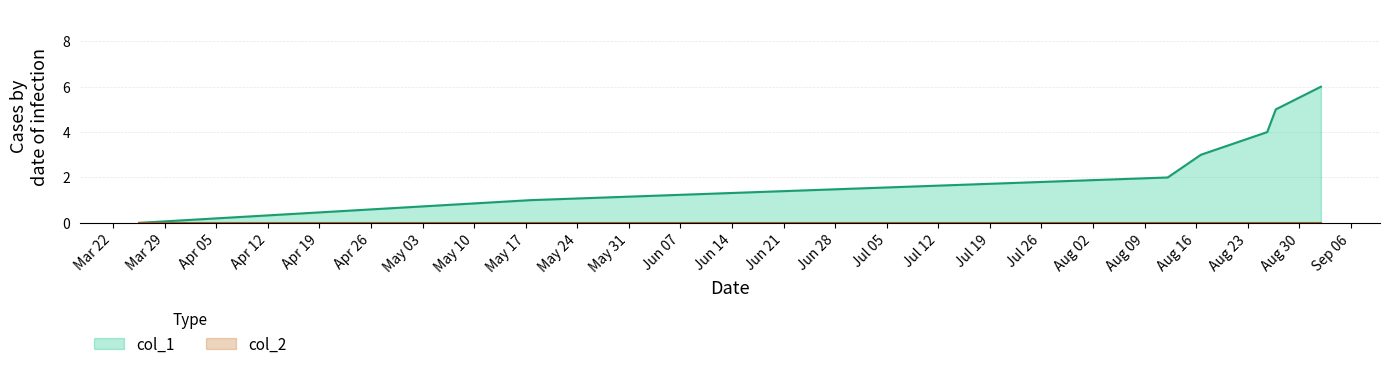

Which series has the widest spread of values?

col_1